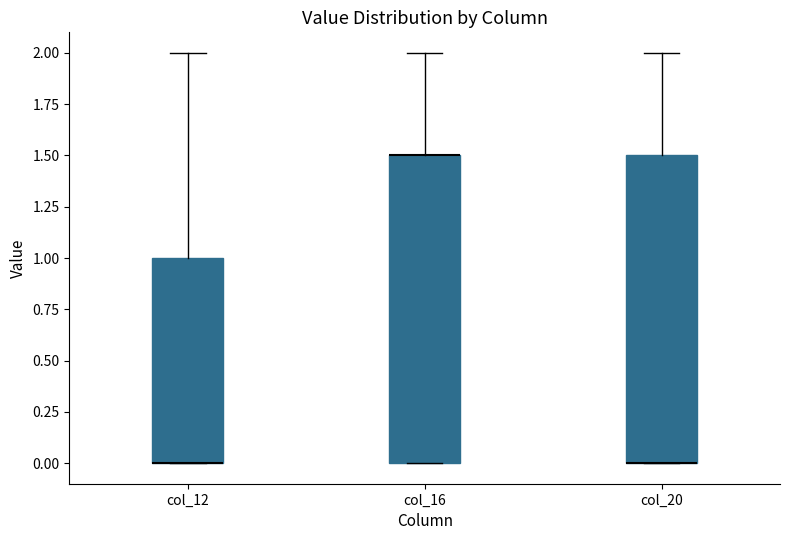

Where does the upper whisker of the box for col_16 end on the y-axis? The values are not printed on the chart, so give them approximately, as read against the axis.

2.0